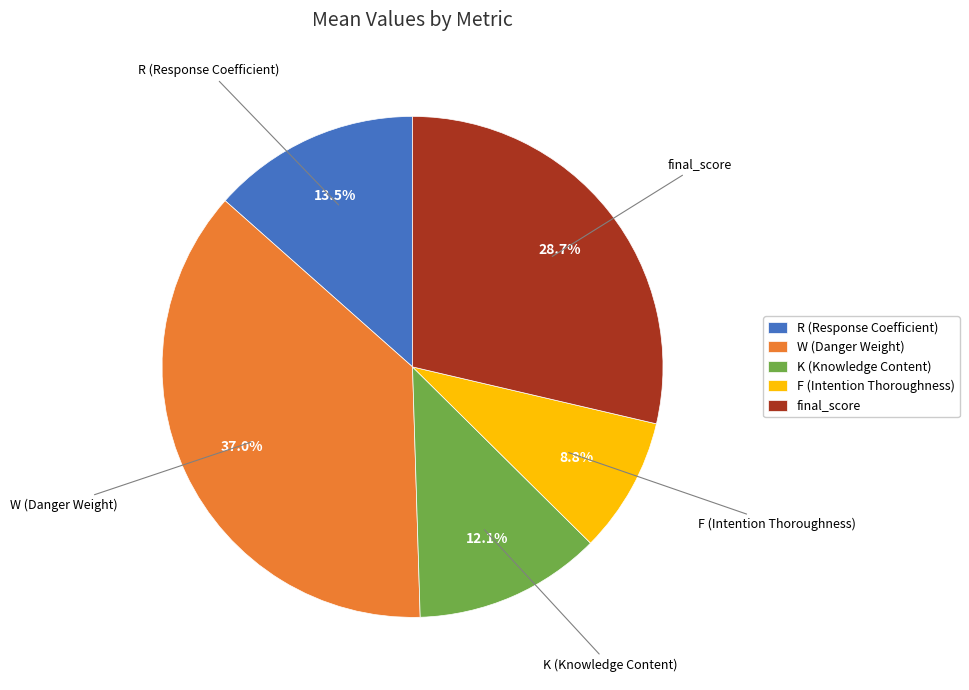

Which category has the biggest portion of the pie?

W (Danger Weight)